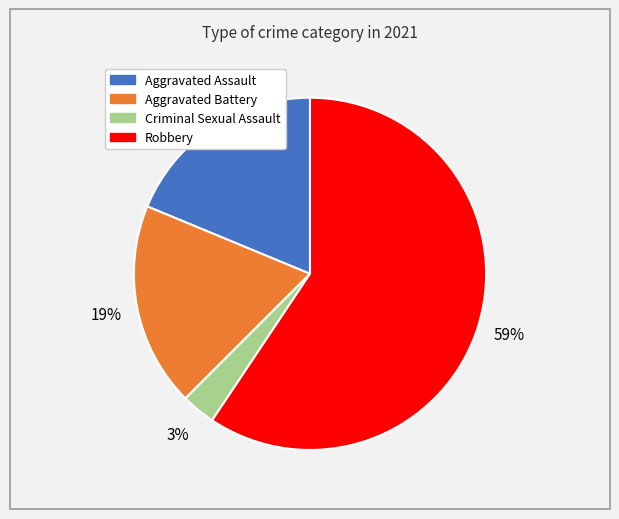

To the nearest percent, what percentage of the pie is Aggravated Assault?

19%